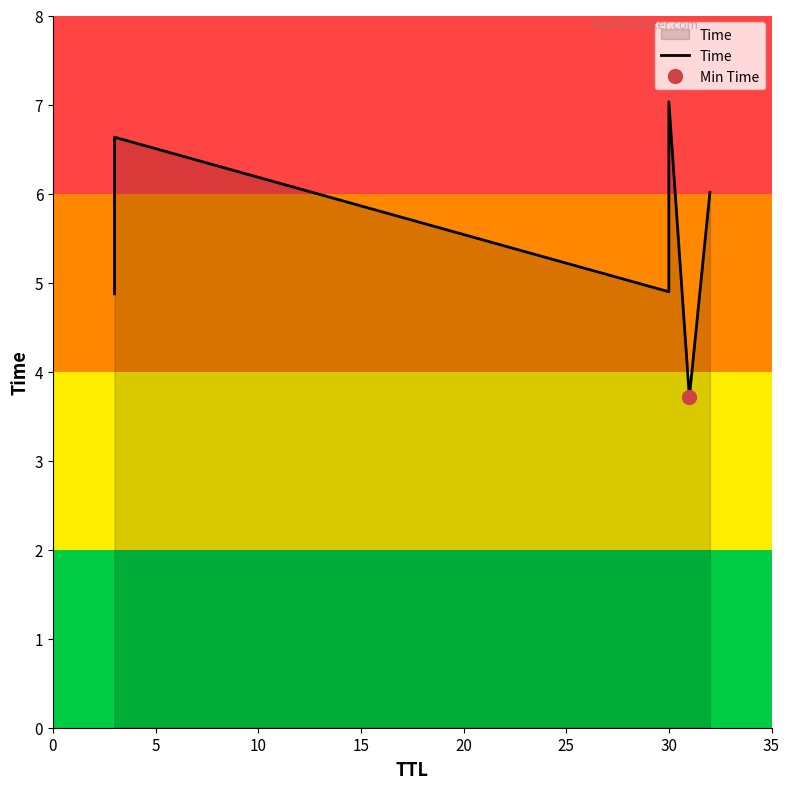

Count the number of values greater than 6.

3